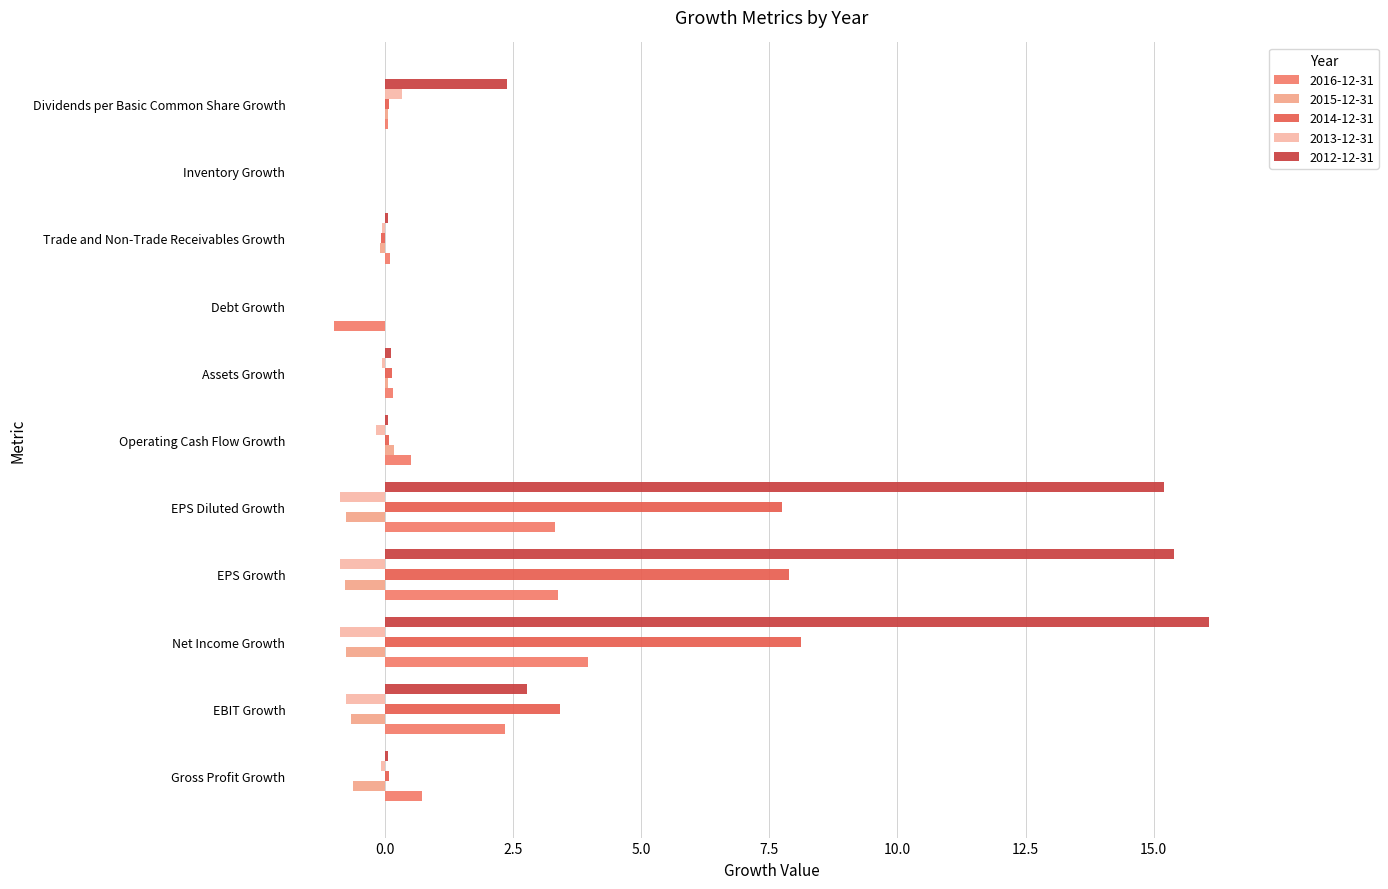

At how many categories does at least one series exceed 9?

3